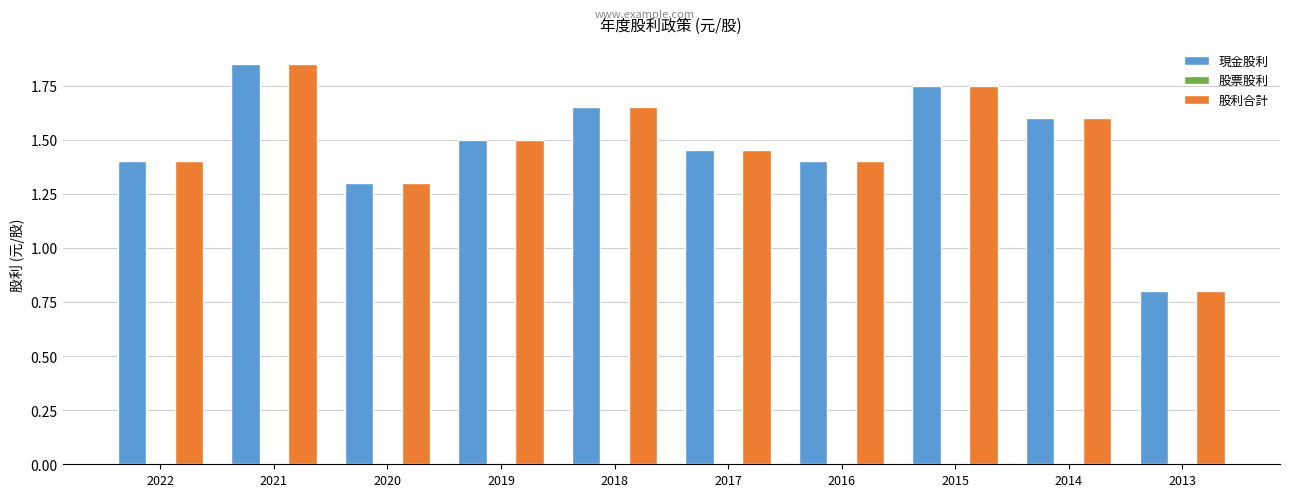

What is the difference between the highest and lowest values at 2022?

0.0